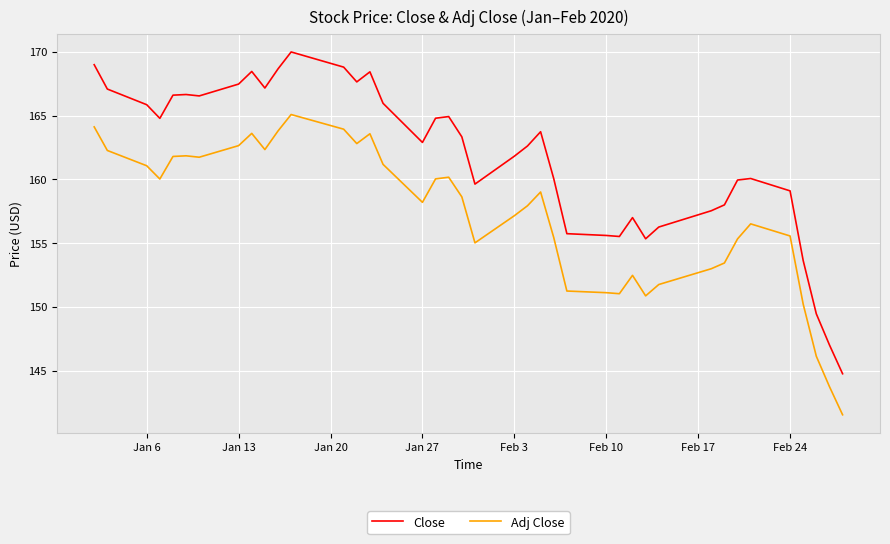

Rank the series by their maximum value, from lowest to highest.

Adj Close, Close